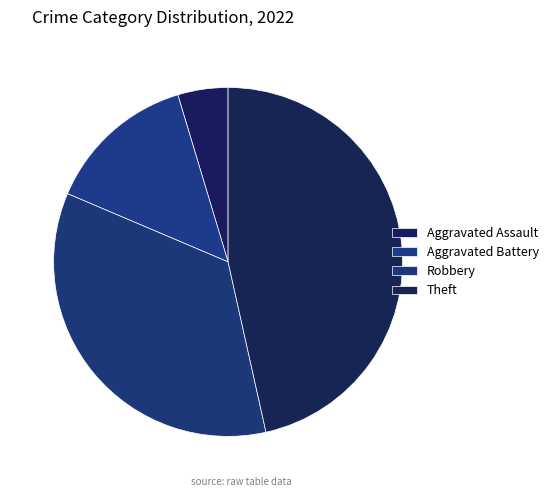

Which category has the smallest portion of the pie?

Aggravated Assault